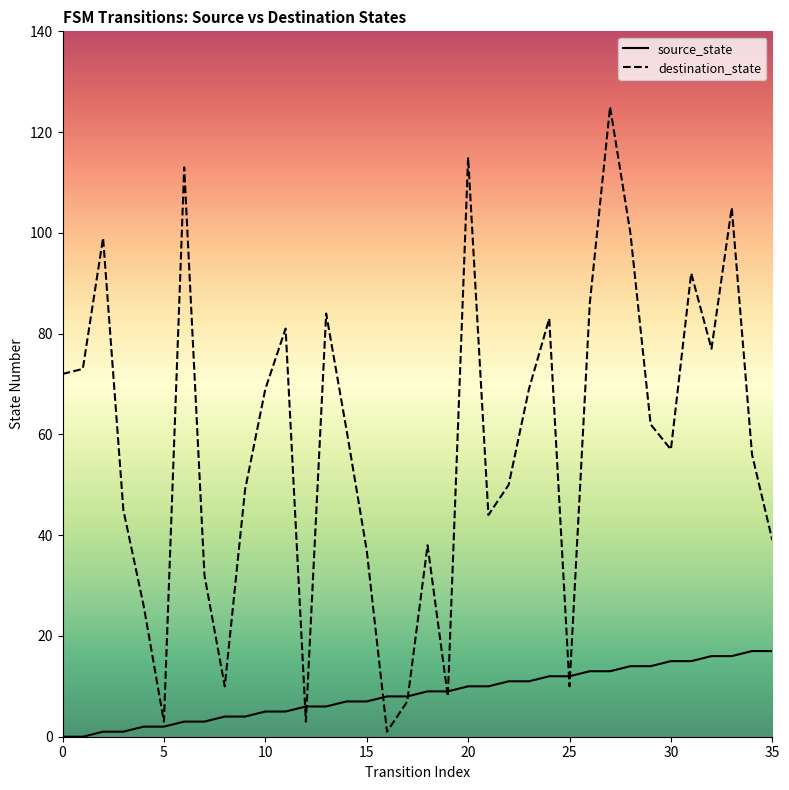

What is the maximum value shown in the chart?

125